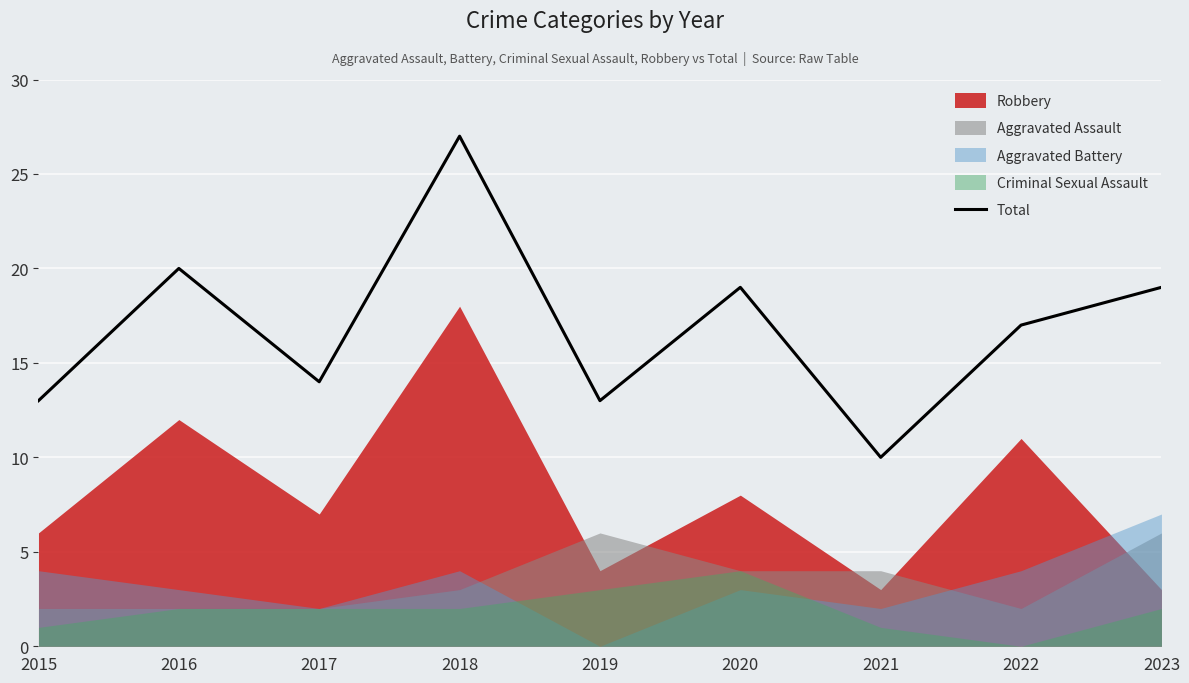

Is it true that the value at 2020 is 19?

True